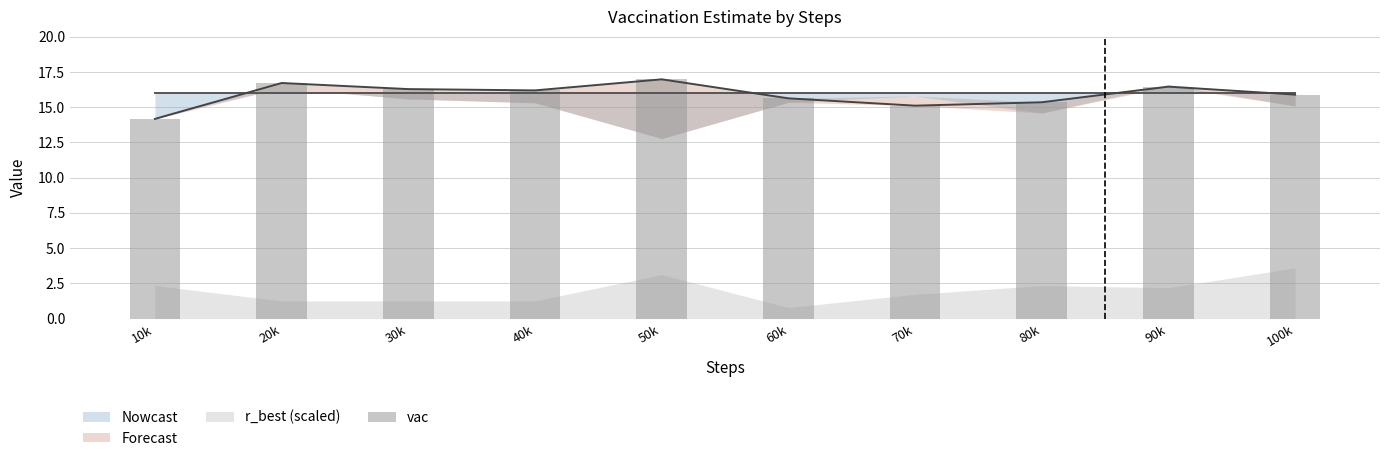

Reading left to right, transcribe all the data shown in this chart.

14.2	16.7	16.3	16.2	17.0	15.6	15.1	15.4	16.5	15.9